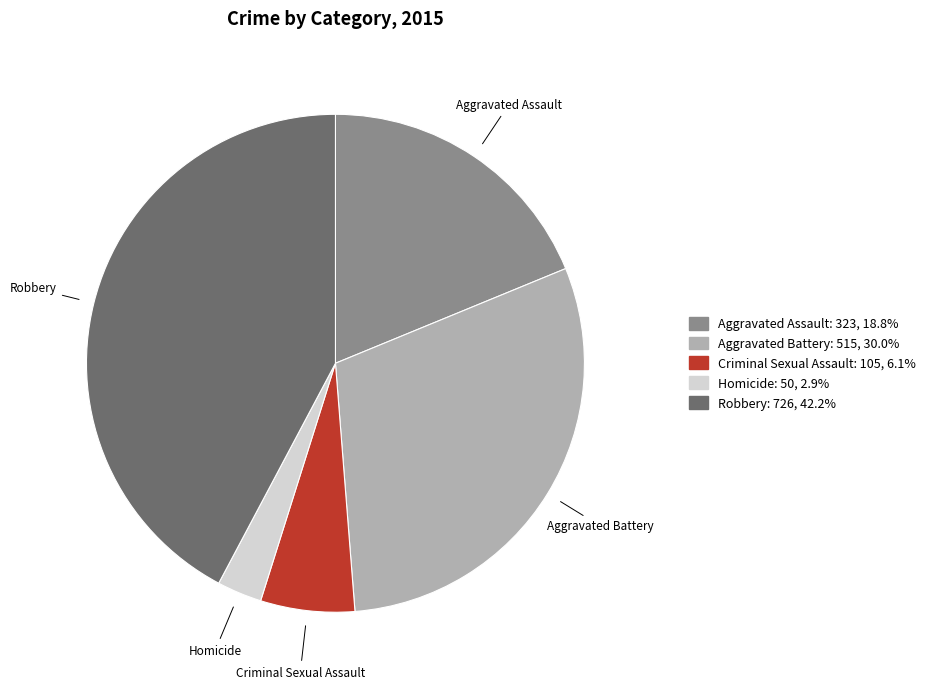

Does any single category account for the majority?

No